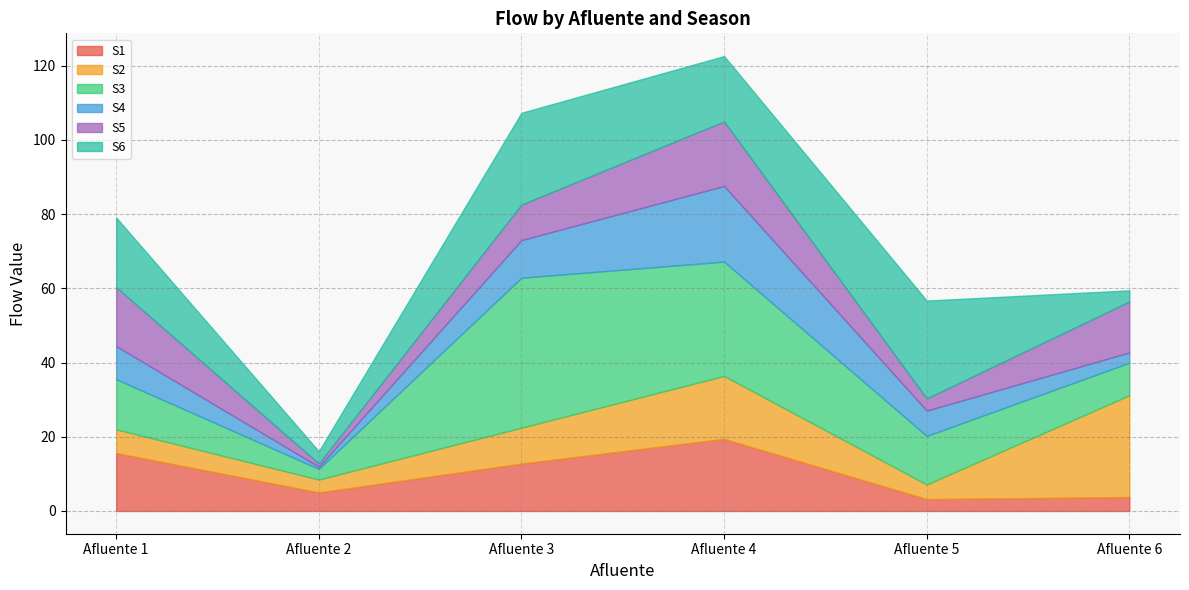

Which has a higher value, Afluente 3 or Afluente 2?

Afluente 3